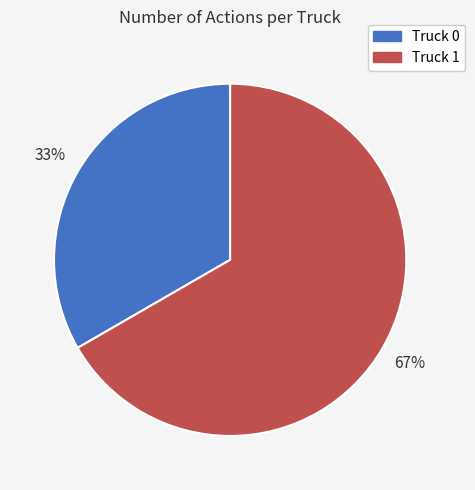

Which slice represents more than half of the pie?

Truck 1